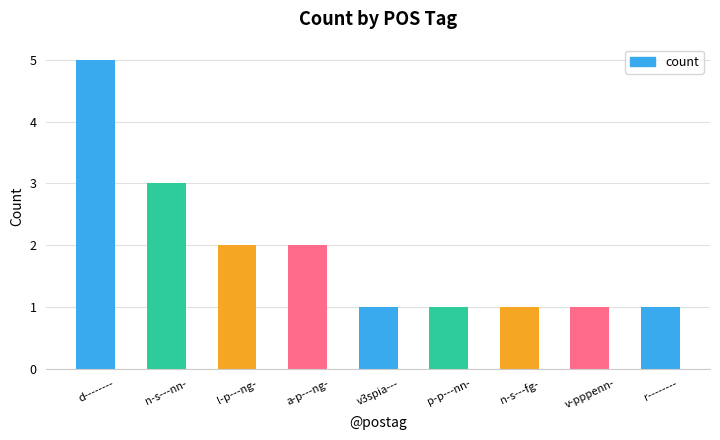

What is the difference between the maximum and second lowest values?

4